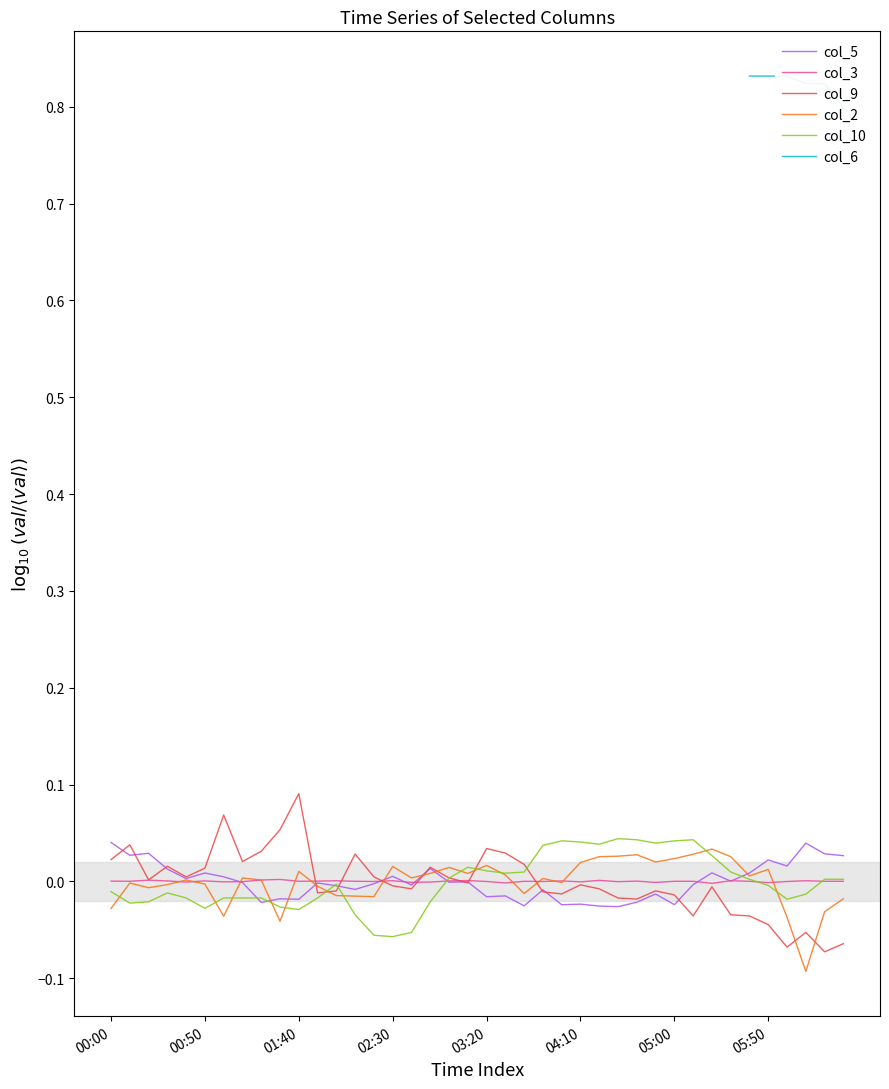

Which series ends up on top after the final intersection of col_6 and col_3?

col_6